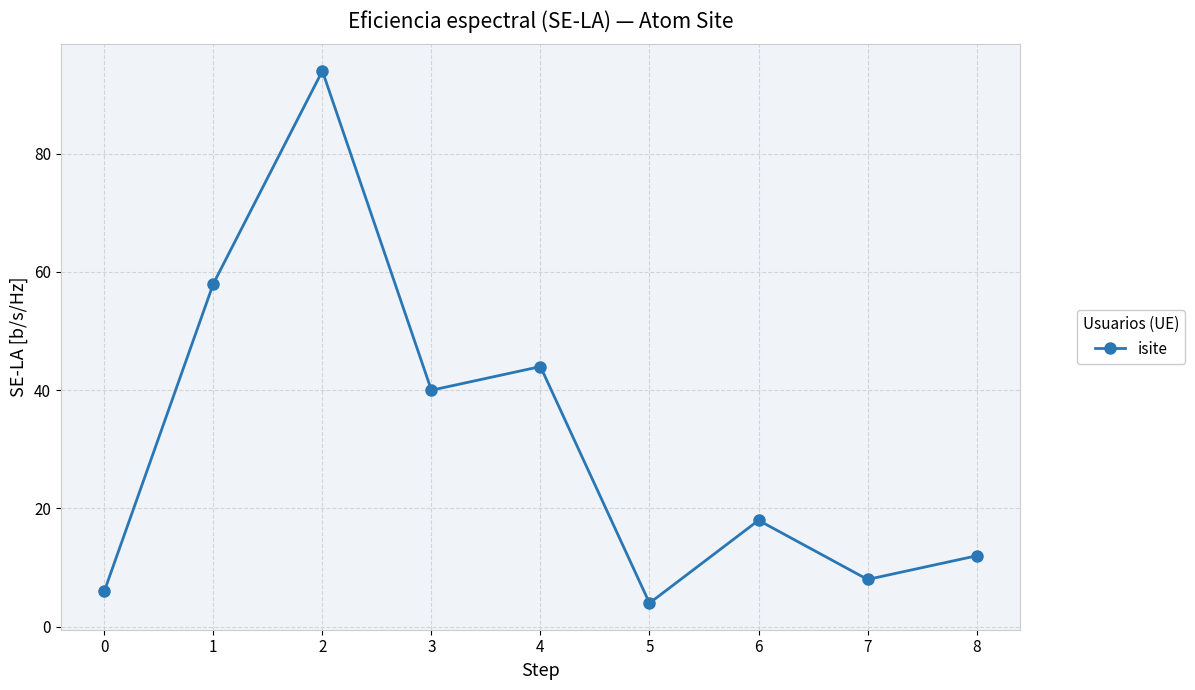

How many distinct data groups are displayed?

1